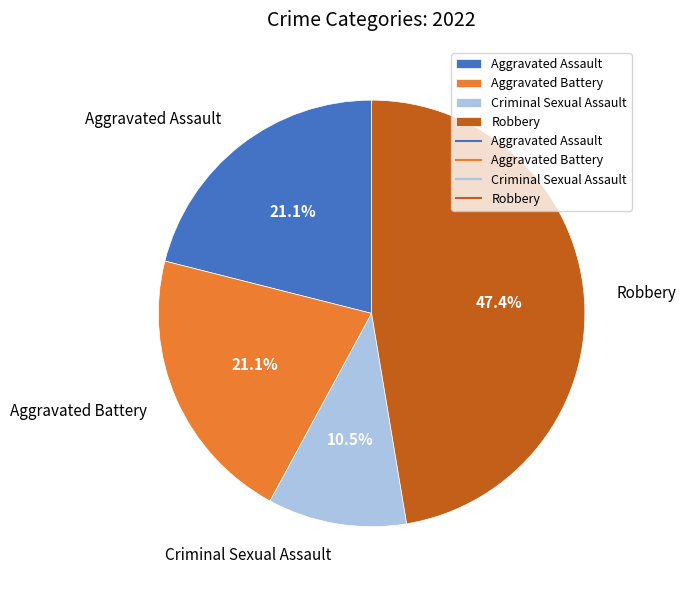

Which has a higher value, Robbery or Criminal Sexual Assault?

Robbery